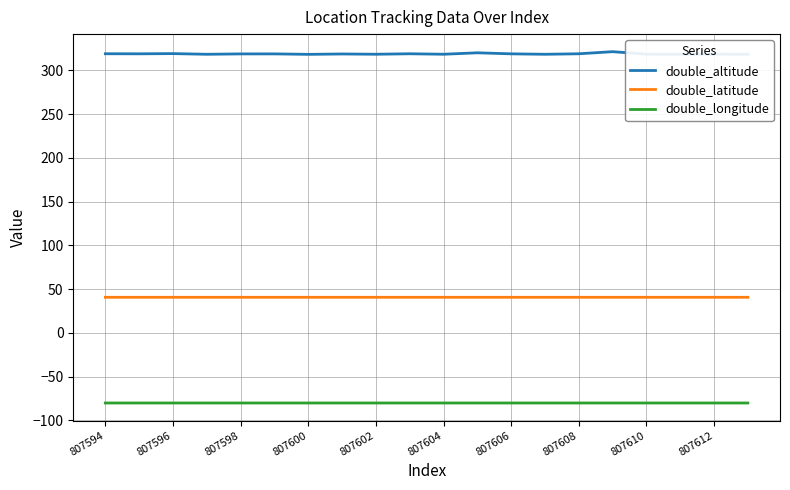

Is this an area chart (filled region under the line)?

No